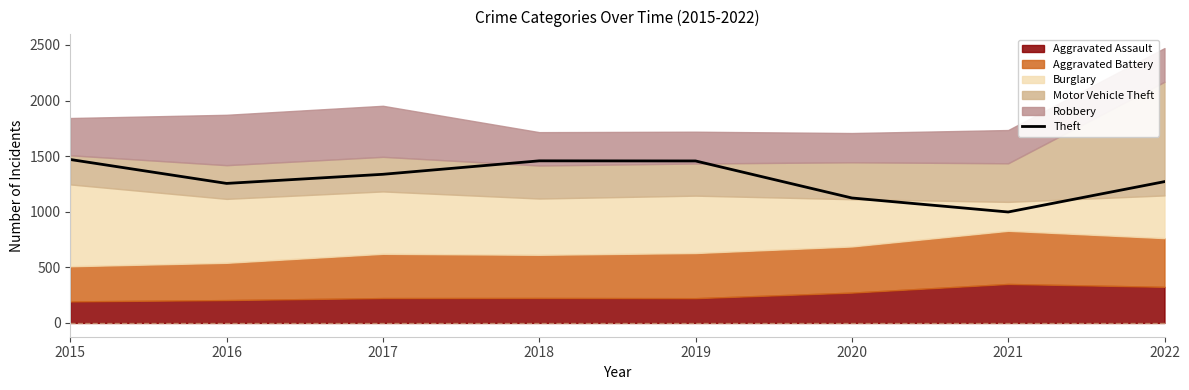

True or false: the data shows 415 at 2016.

False